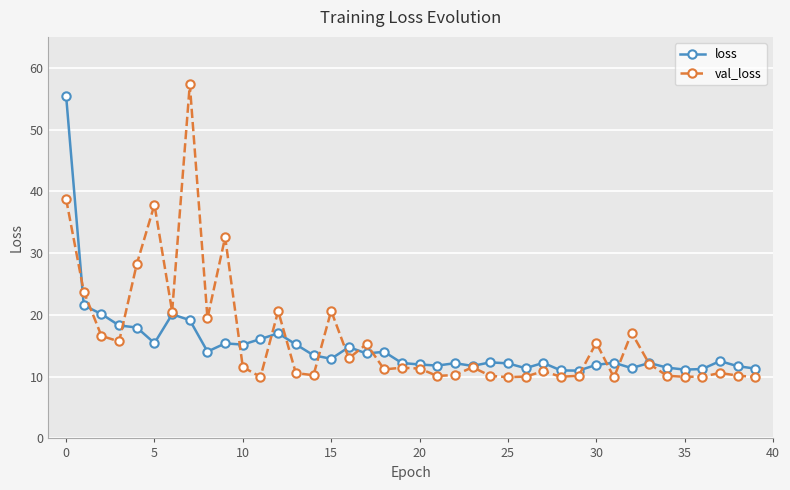

What is the value of the loss point at the 6th from the left?

15.4